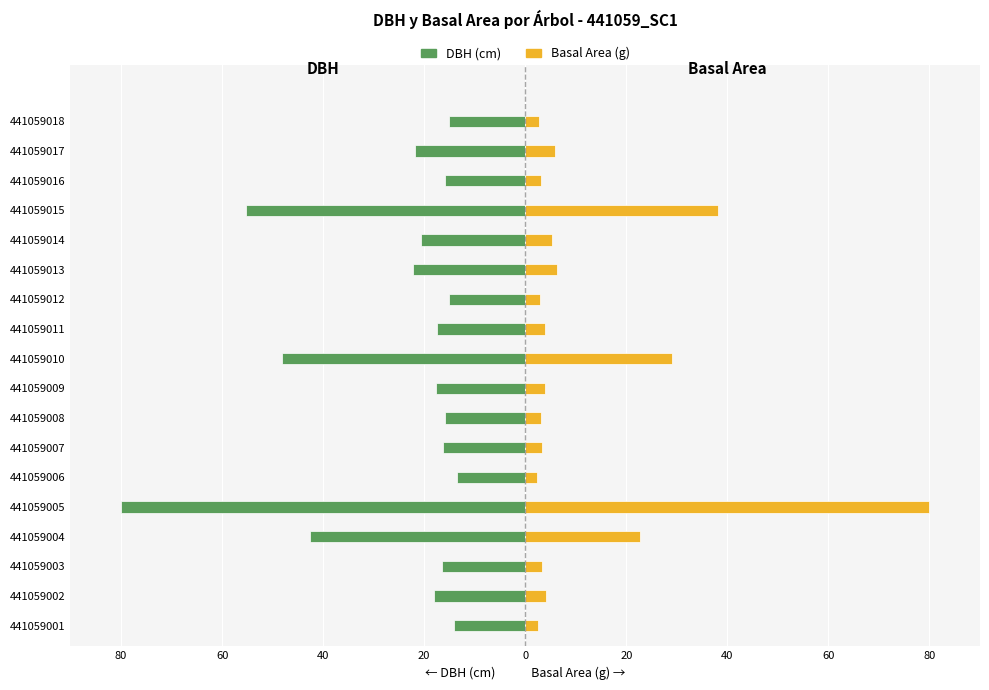

What is the maximum value shown in the chart?

80.0